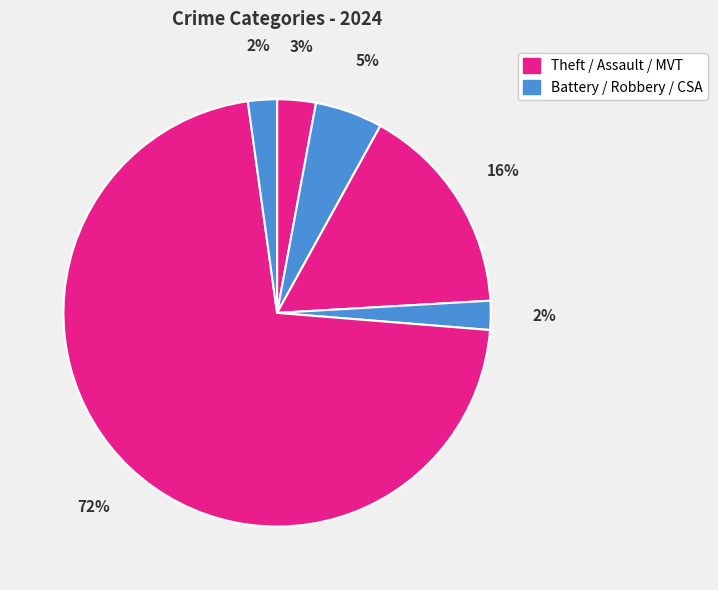

How many slices are in this pie chart?

6